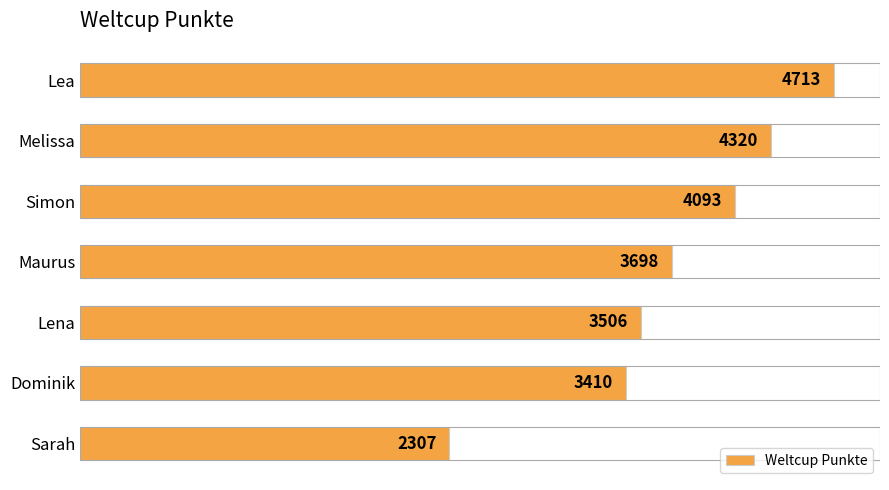

How many values are below 3698?

3